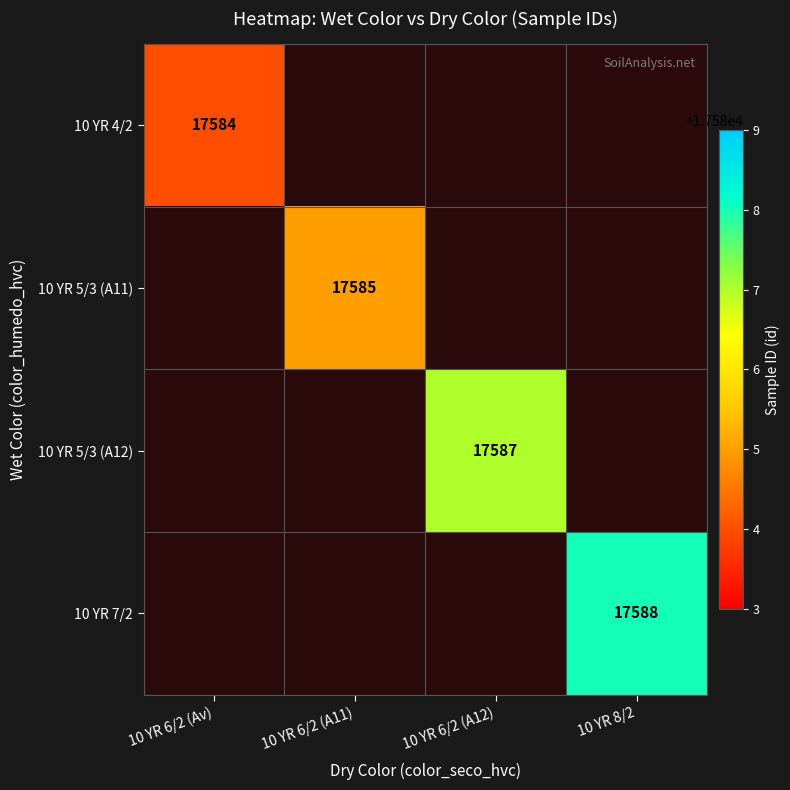

Which category has the highest value across all series?

10 YR 8/2